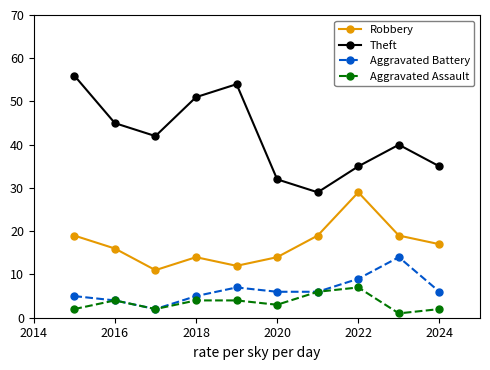

Which series has the widest spread of values?

Theft